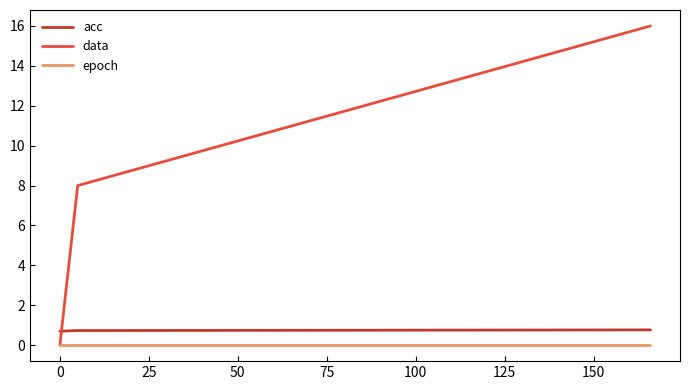

Which series has the largest range (max minus min)?

data